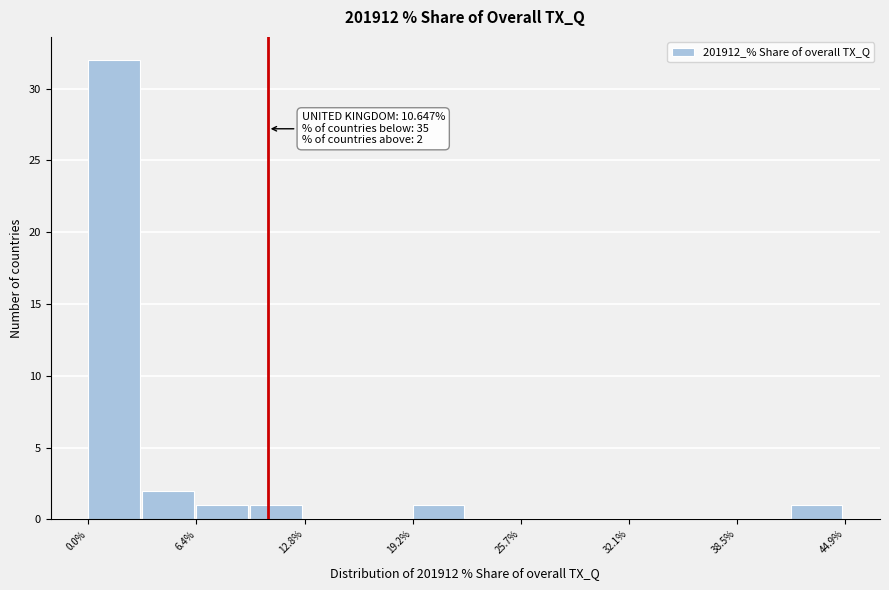

Around what value on the x-axis is the tallest bar? Give the approximate position of its centre, as read against the axis.

2